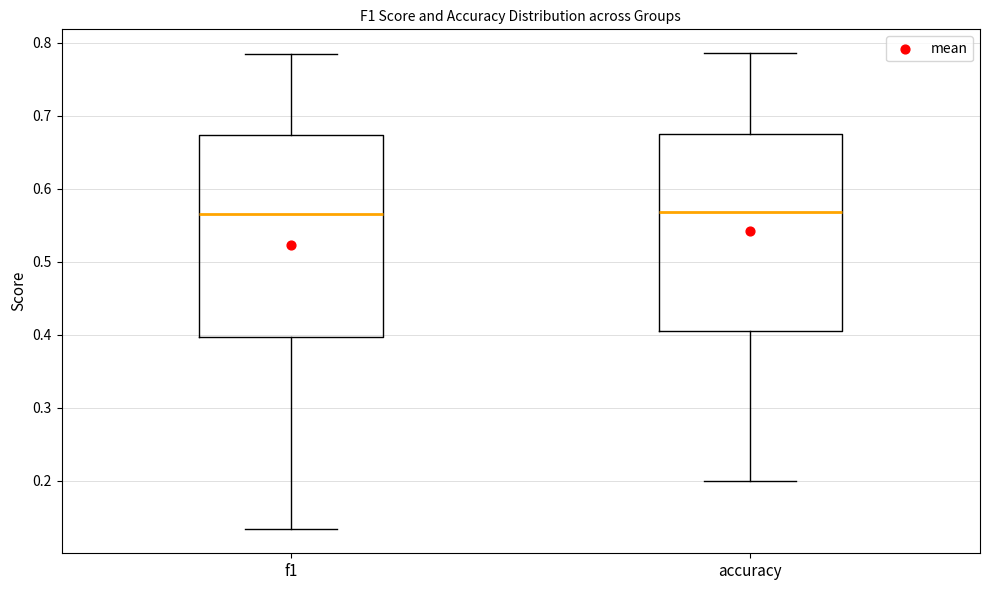

Where does the median line of the box for accuracy sit on the y-axis? The values are not printed on the chart, so give them approximately, as read against the axis.

0.57